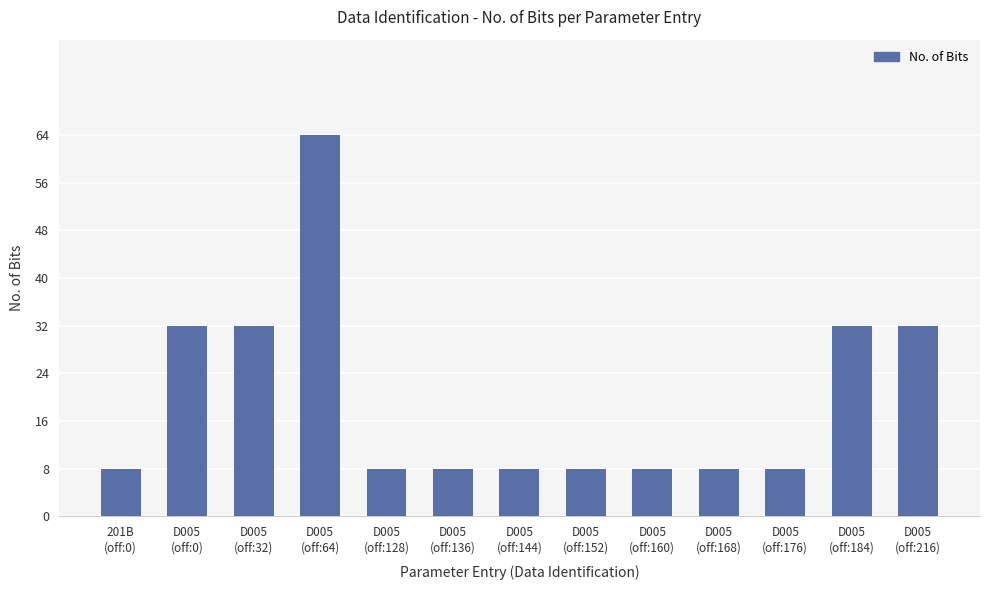

What is the label of the 3rd bar from the left?

D005
(off:32)